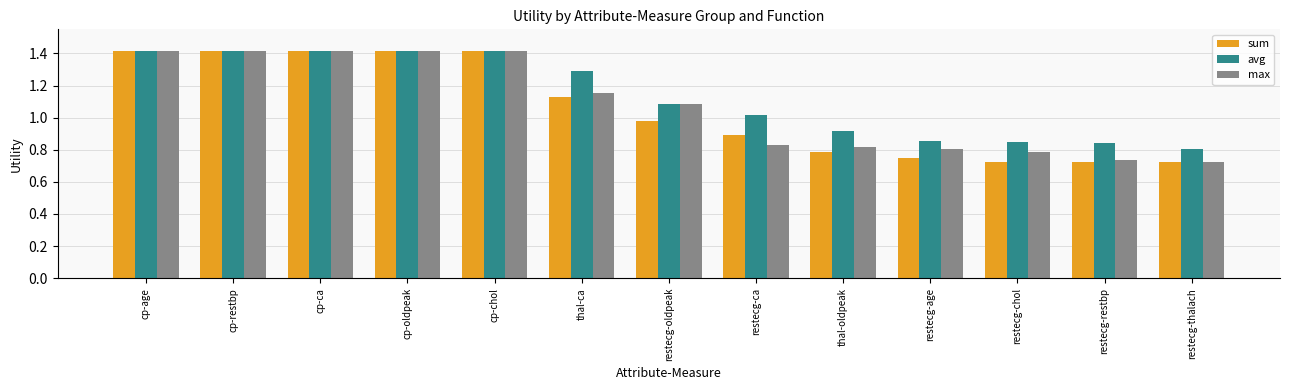

What is the greatest value displayed?

1.4